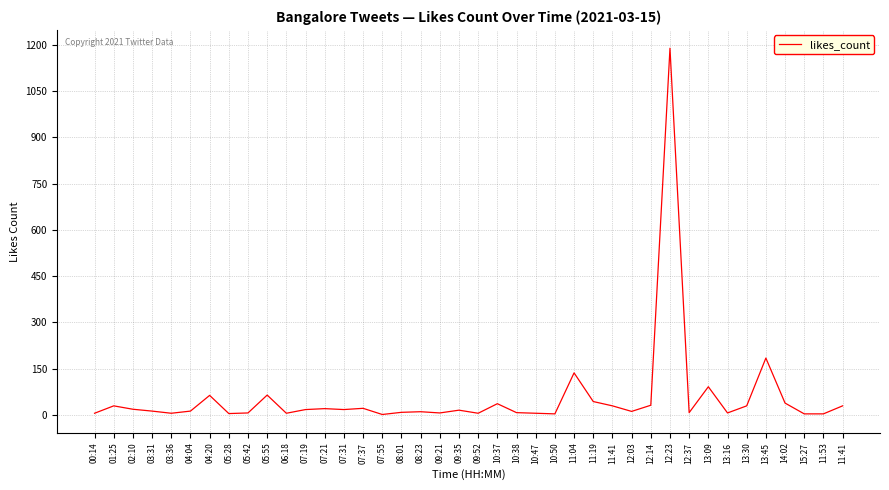

Does the chart display data point markers on the line(s)?

No